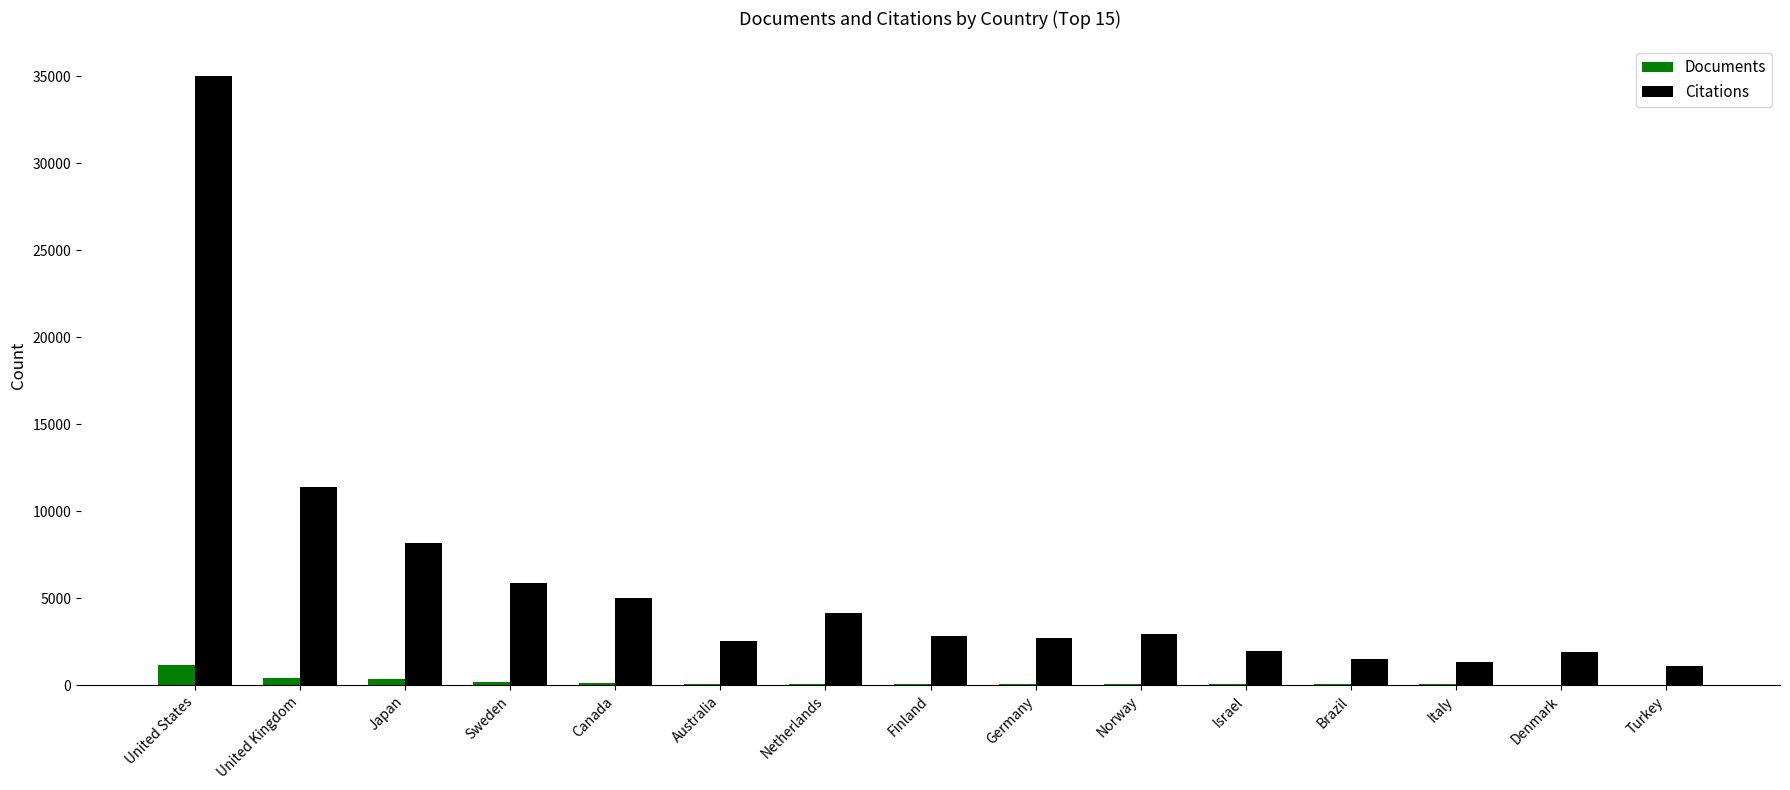

What is the approximate value of Citations at Finland, to the nearest 50?

2800